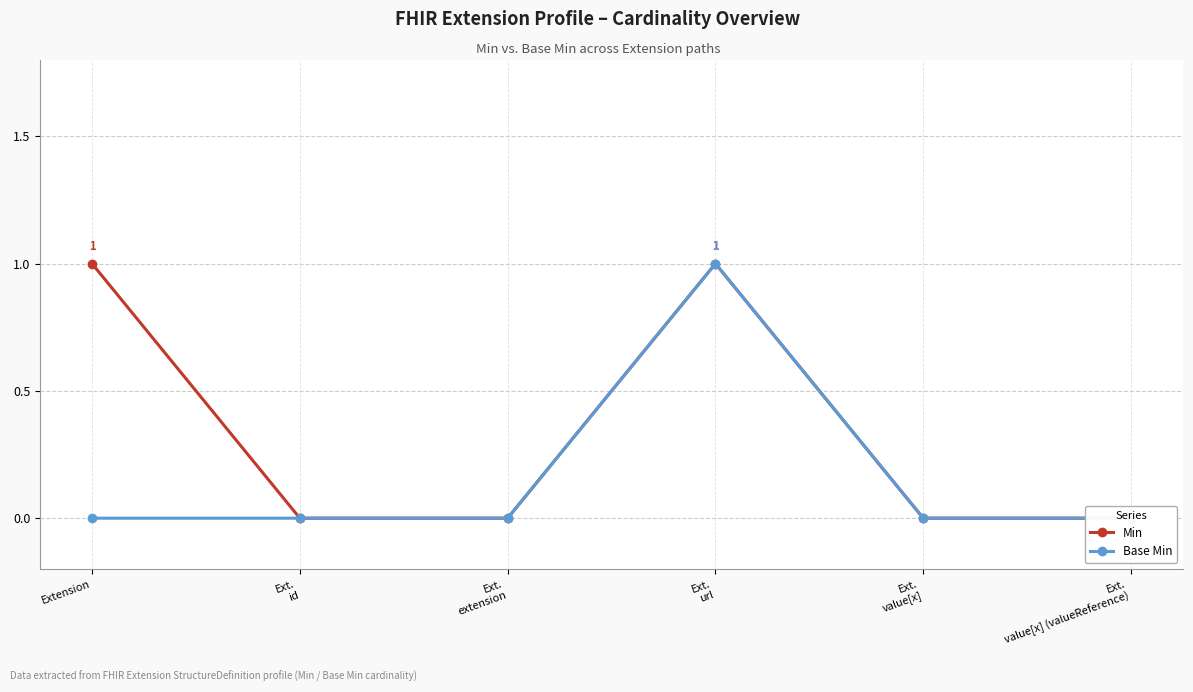

True or false: Base Min has more than 1 interior local peaks.

False